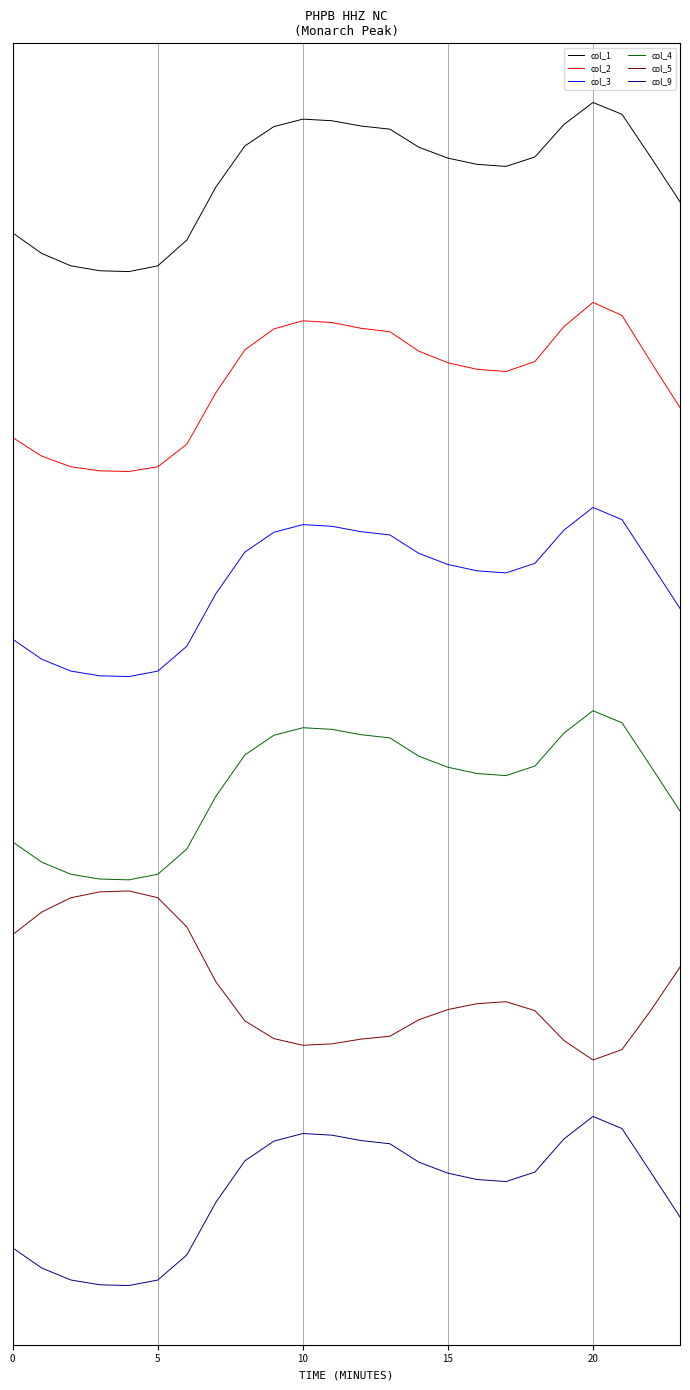

What is the difference between the maximum and minimum values in the col_9 series?

1.0